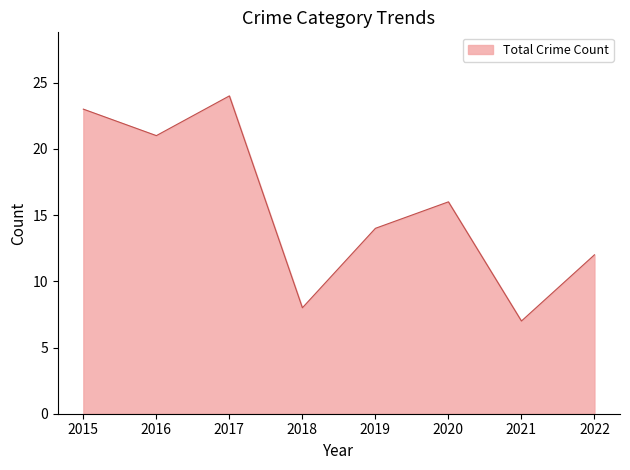

Rank the categories by value from lowest to highest.

2021, 2018, 2022, 2019, 2020, 2016, 2015, 2017